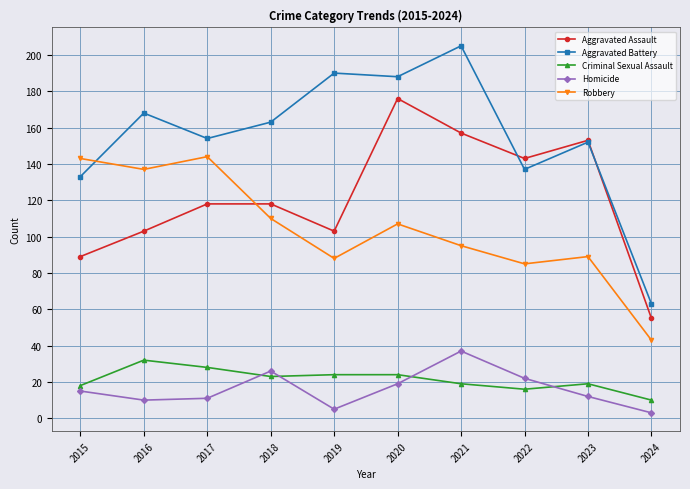

What is the sum of all Aggravated Assault values?

1215